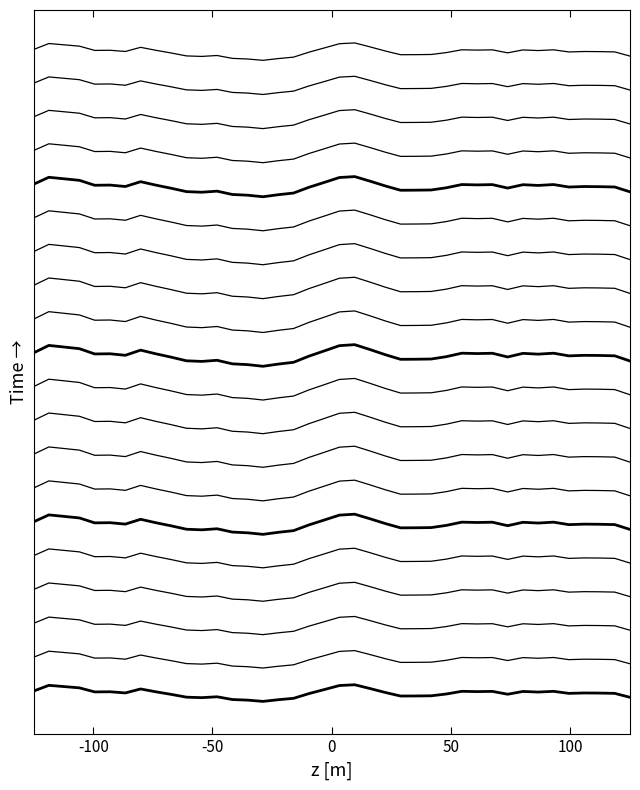

The chart shows a value of -0.0 at 31. True or false?

False